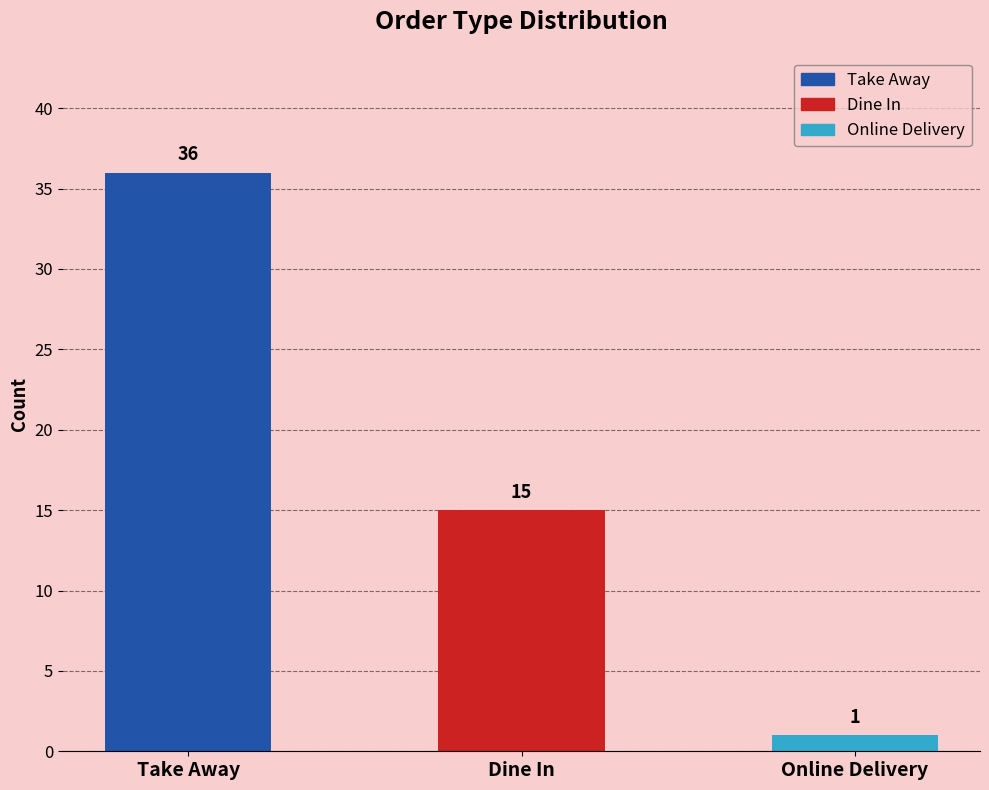

The chart shows a value of 2 at Online Delivery. True or false?

False